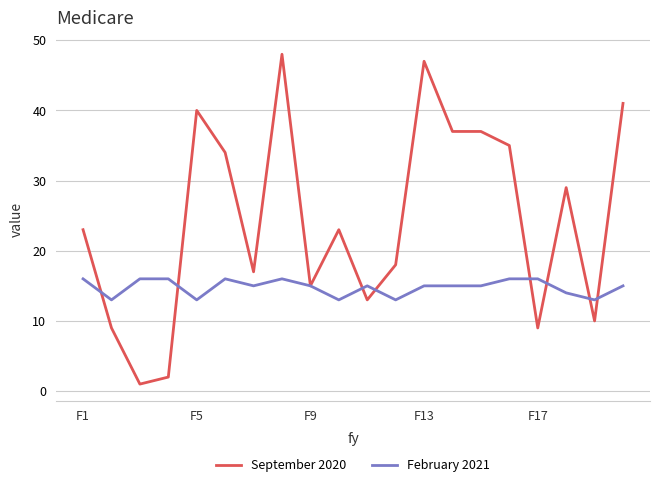

Rank the series by their average value, from lowest to highest.

February 2021, September 2020